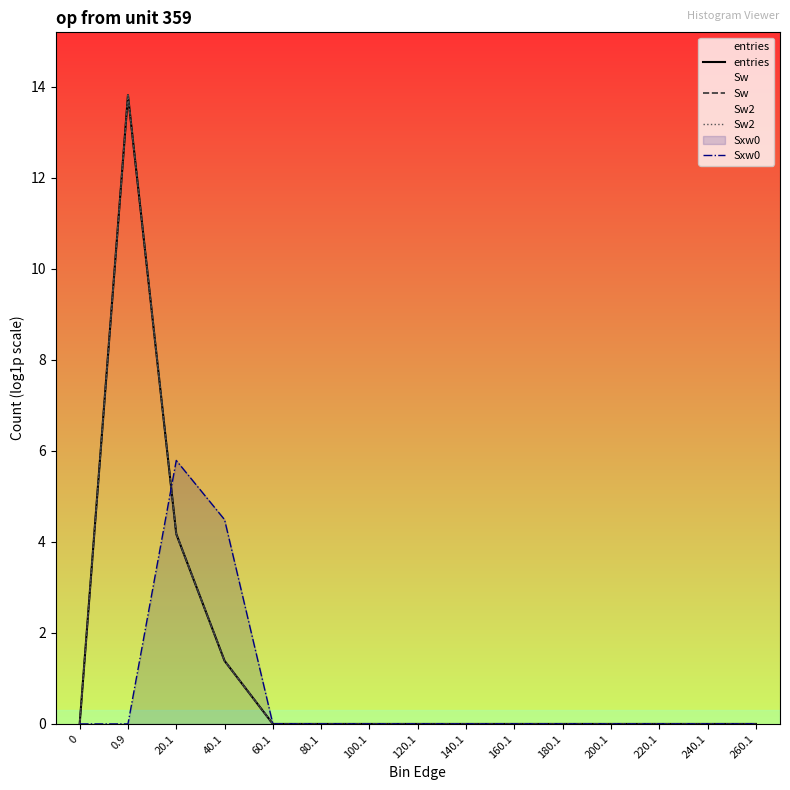

Which series changed the most between 100.1 and 160.1?

entries